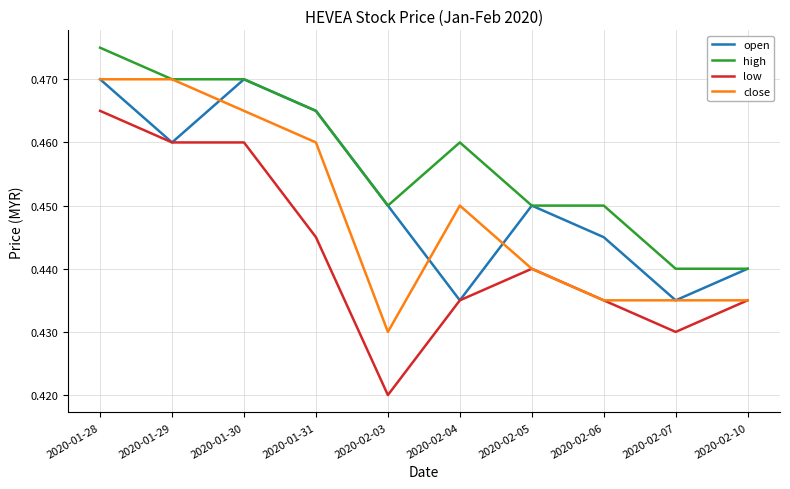

True or false: close and open cross at least once.

True